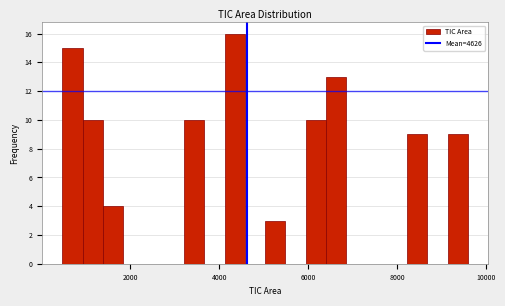

Read against the x-axis, roughly where is the centre of the tallest bar?

4400